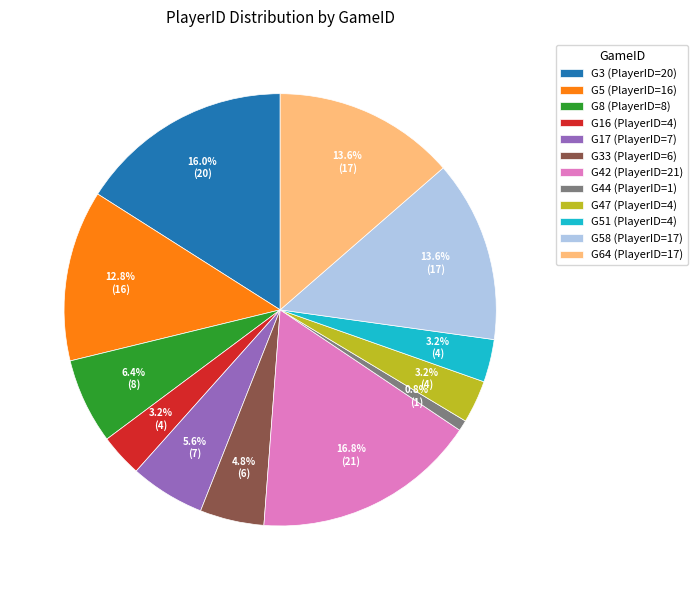

Do G3 (PlayerID=20) and G44 (PlayerID=1) together represent more than half of the pie?

No